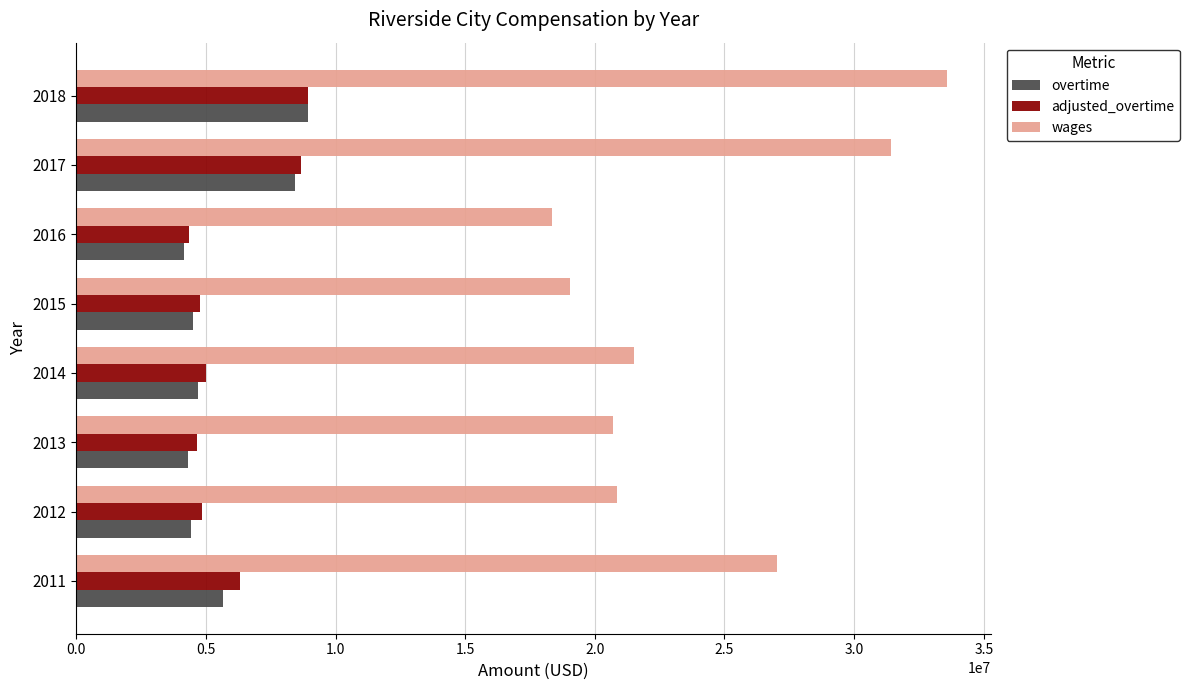

Which category has the lowest value in the adjusted_overtime series?

2016